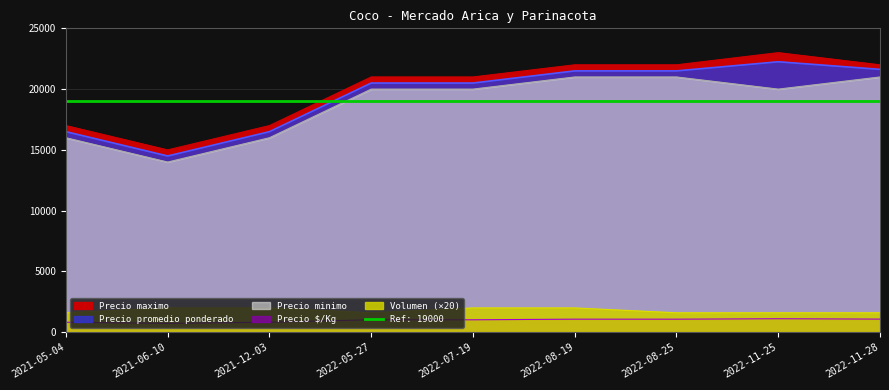

At which label does Precio minimo first exceed 20000?

2022-08-19